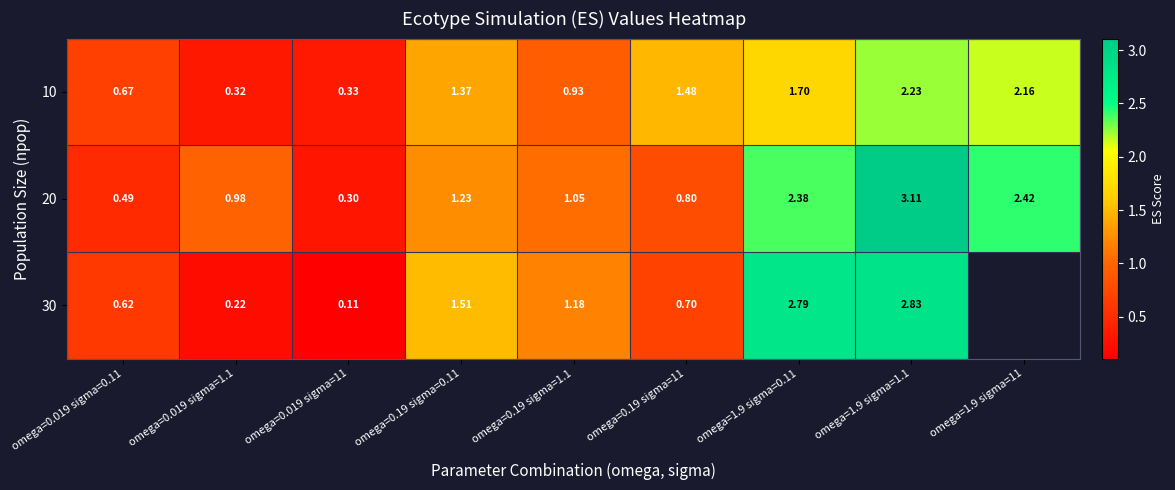

Rank the series by their average value, from highest to lowest.

20, 30, 10